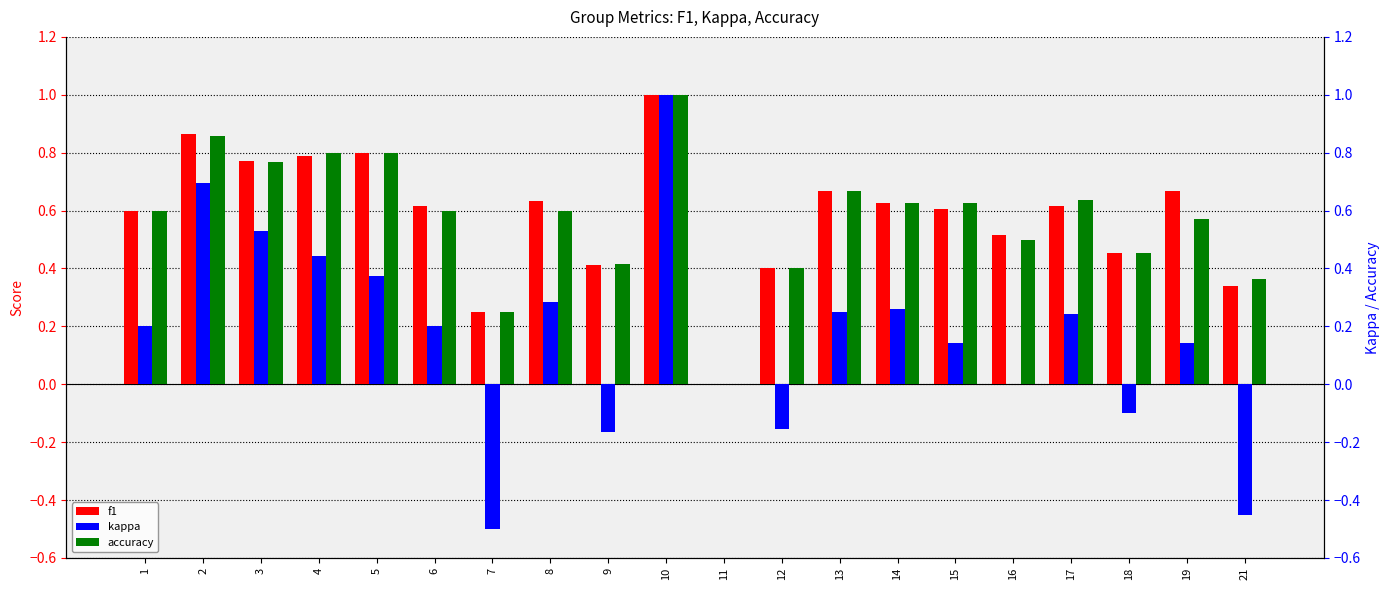

List the series in order of their peak value, highest first.

f1, kappa, accuracy